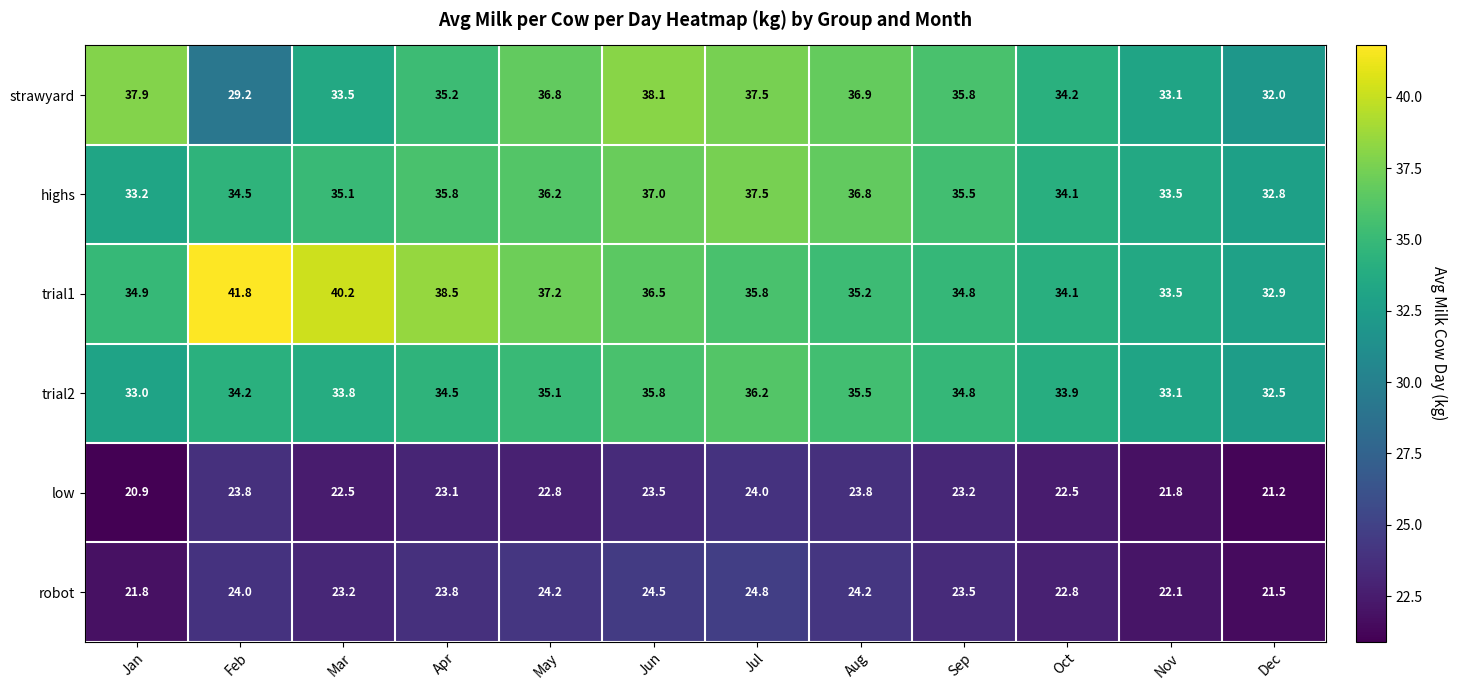

What is the average value of the highs series?

35.2